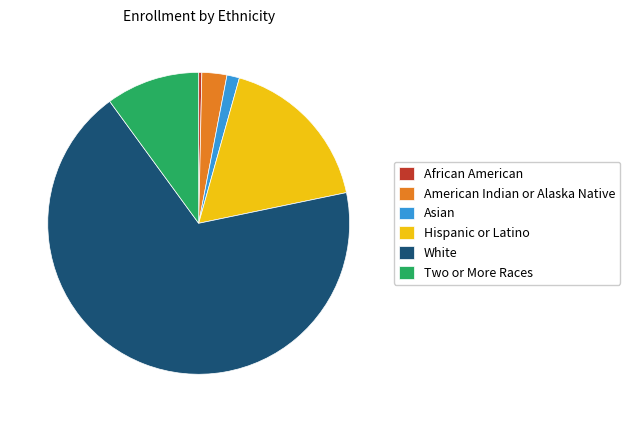

Count the number of slices in the pie.

6